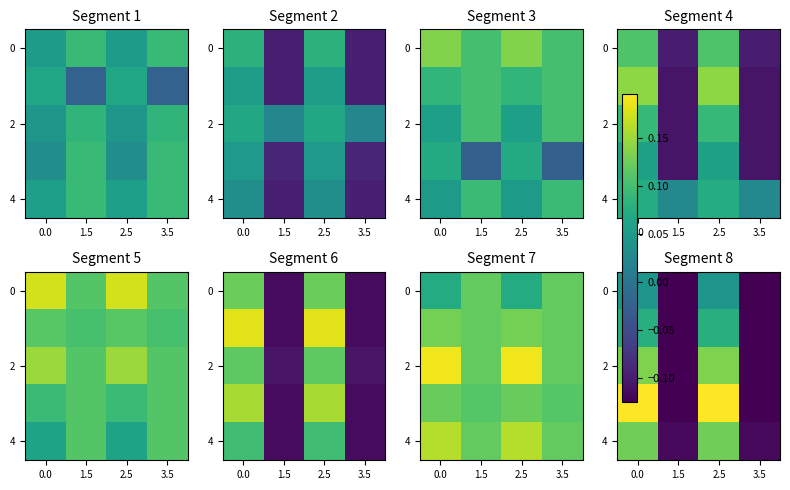

How many series are shown in this chart?

5